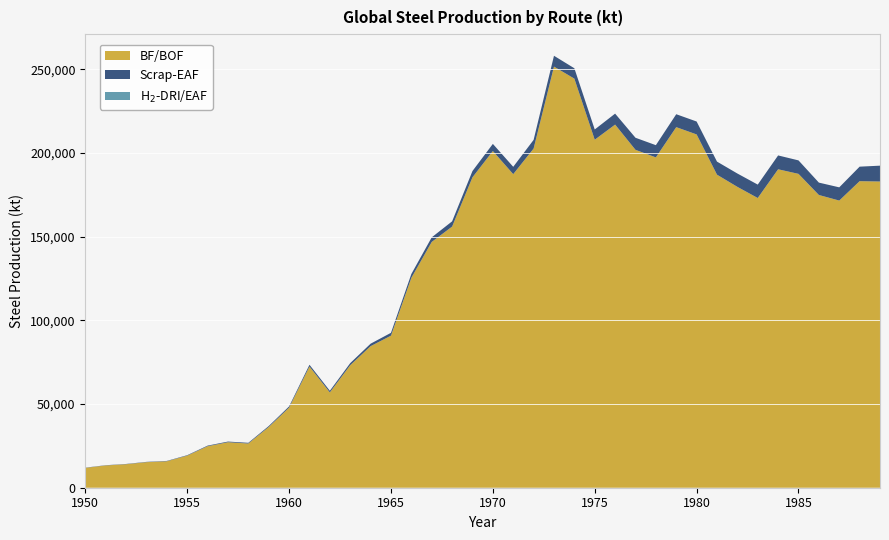

What is the lowest value of the BF/BOF series?

11864.1